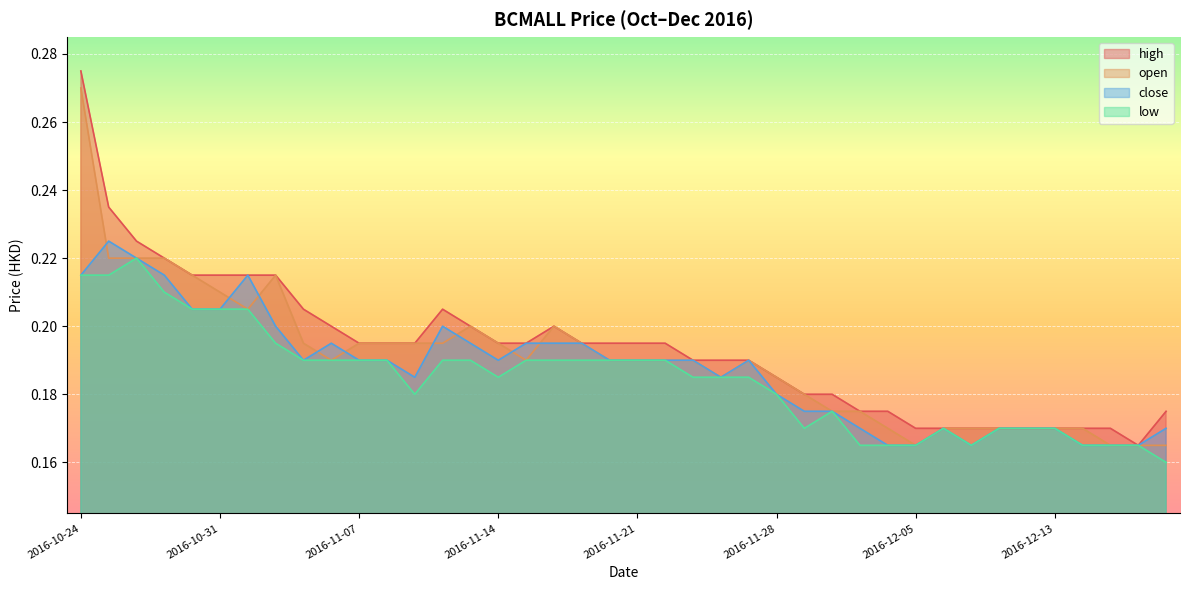

How many intersections are there between close and open?

9